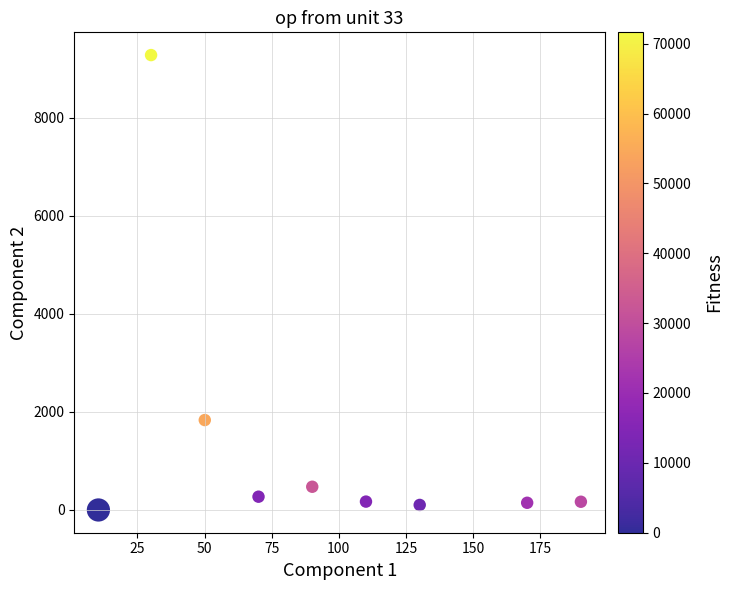

What Y value in the scatter plot is closest to 4641?

1835